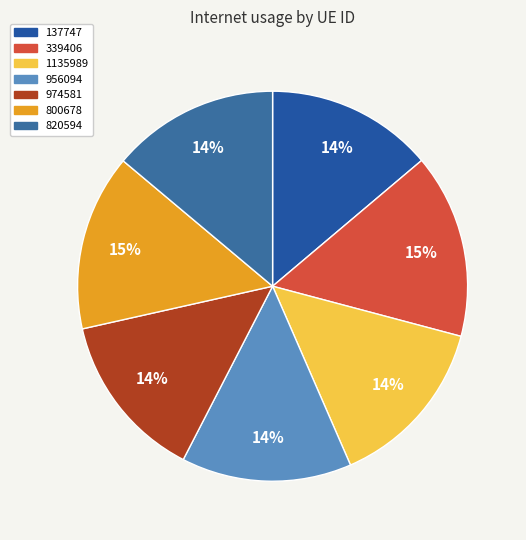

To the nearest percent, what percentage of the pie is 974581?

14%